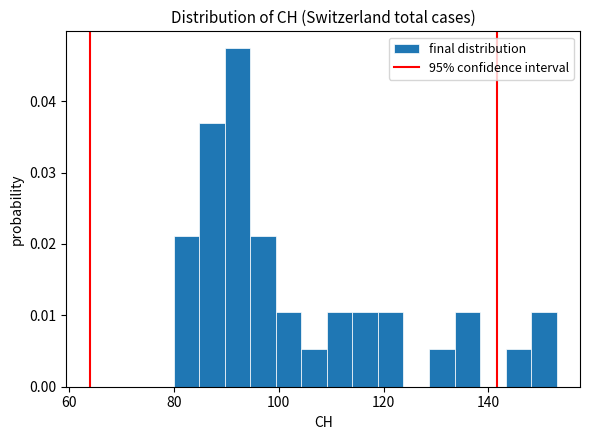

Read against the x-axis, roughly where is the centre of the tallest bar?

92